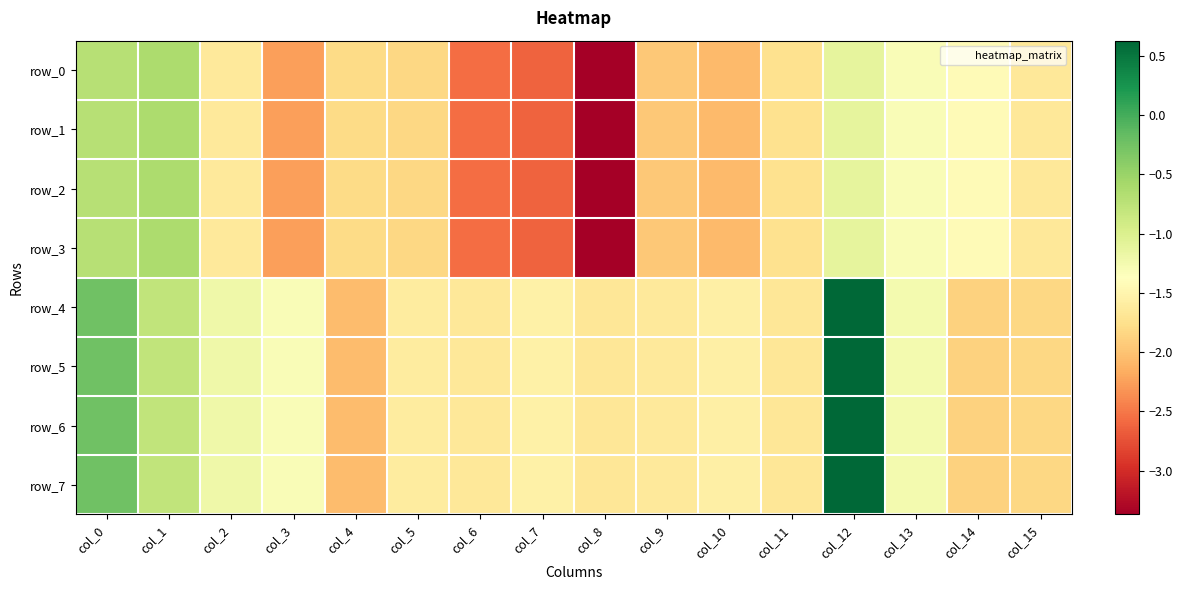

How many distinct data groups are displayed?

8